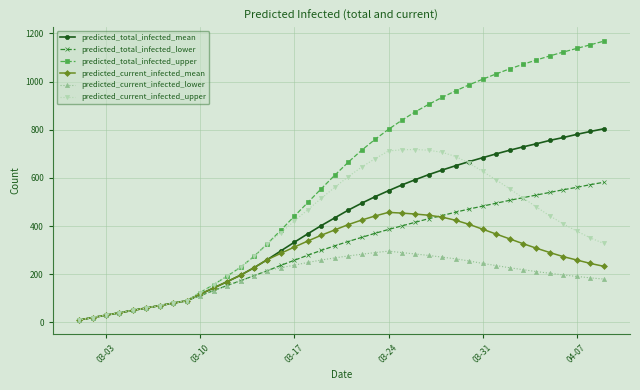

Rank the series by their maximum value, from lowest to highest.

predicted_current_infected_lower, predicted_current_infected_mean, predicted_total_infected_lower, predicted_current_infected_upper, predicted_total_infected_mean, predicted_total_infected_upper